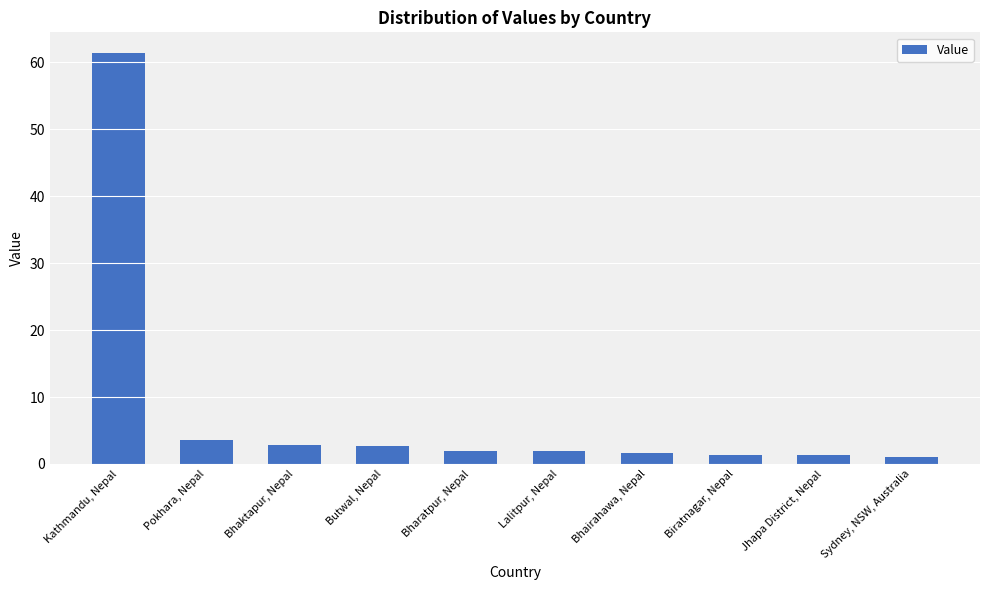

Is it true that the value at Pokhara, Nepal is 3.6?

True